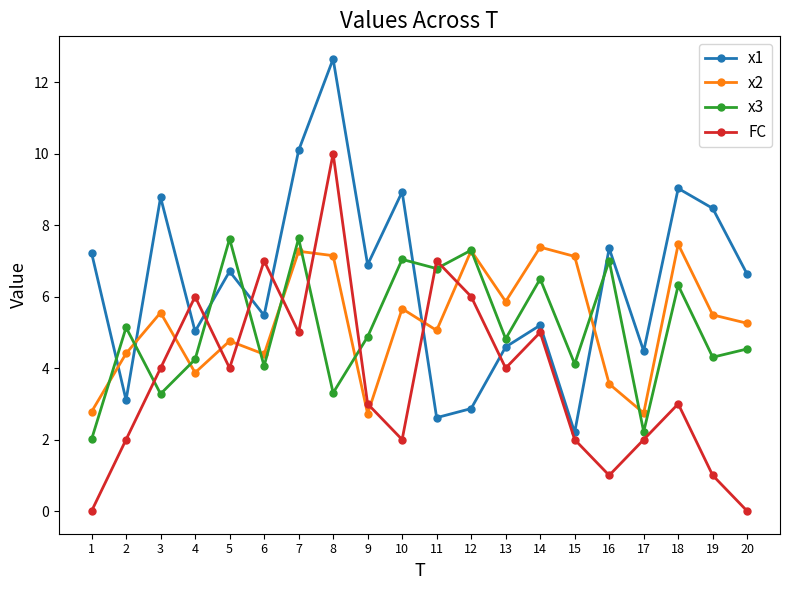

What is the lowest value of the x3 series?

2.0